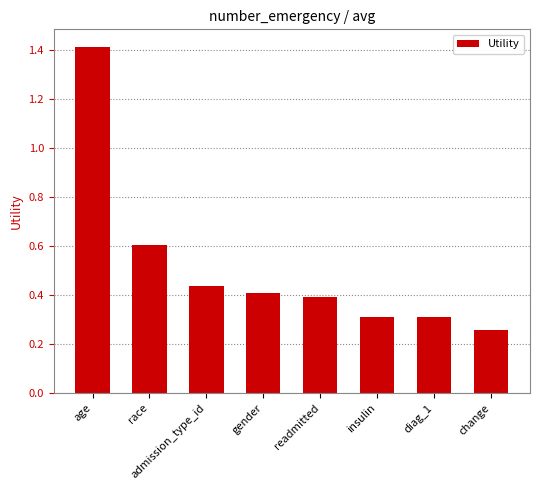

What is the label of the 2nd bar from the right?

diag_1